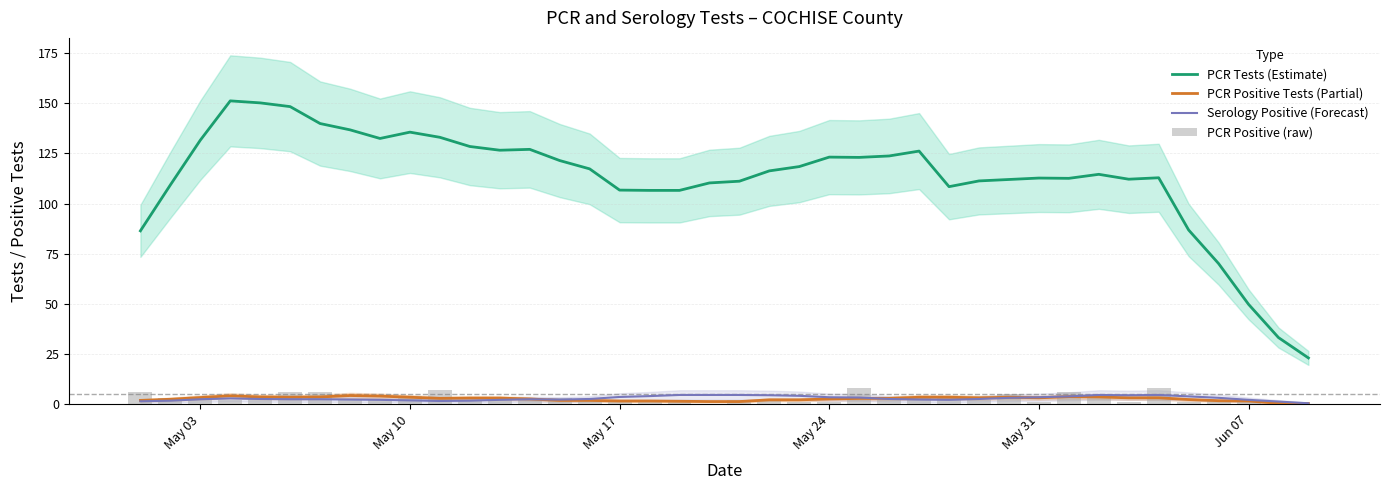

Reading left to right, extract all data points from this chart.

PCR Tests (Estimate): 86.4	109.3	131.6	151.1	150.1	148.3	139.9	136.7	132.4	135.6	133.0	128.4	126.6	127.0	121.4	117.3	106.7	106.6	106.6	110.3	111.1	116.3	118.4	123.1	123.0	123.7	126.1	108.4	111.3	112.0	112.7	112.6	114.6	112.1	112.9	86.9	70.1	49.9	33.3	23.1
PCR Positive Tests (Partial): 2.0	2.6	3.4	4.3	3.7	3.6	3.7	4.4	4.1	3.6	3.0	3.1	3.1	2.7	2.0	2.0	1.7	1.7	1.6	1.4	1.4	2.3	2.3	2.7	3.0	3.0	3.6	3.6	3.3	3.6	3.3	3.9	3.7	3.3	3.3	2.4	1.9	1.7	0.6	0.4
Serology Positive (Forecast): 1.6	1.9	2.6	3.0	2.7	2.6	2.6	2.4	2.3	2.0	1.7	1.9	2.3	2.6	2.4	2.7	3.7	4.1	4.7	4.7	4.7	4.6	4.3	3.6	3.4	2.7	2.4	2.3	2.7	3.3	3.6	4.0	4.7	4.6	4.7	4.0	3.3	2.3	1.4	0.6
PCR Positive (raw): 6.0	3.0	3.0	2.0	4.0	6.0	6.0	2.0	2.0	4.0	7.0	2.0	2.0	2.0	3.0	2.0	1.0	2.0	2.0	0.0	2.0	2.0	1.0	1.0	8.0	2.0	3.0	4.0	2.0	5.0	1.0	6.0	4.0	1.0	8.0	1.0	2.0	1.0	0.0	0.0